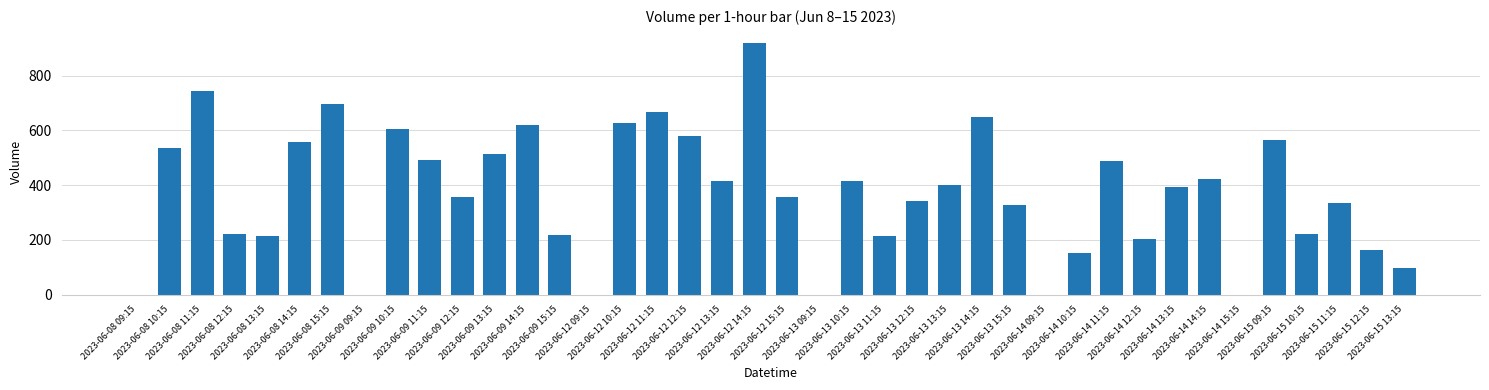

What is the sum of all values?

14718